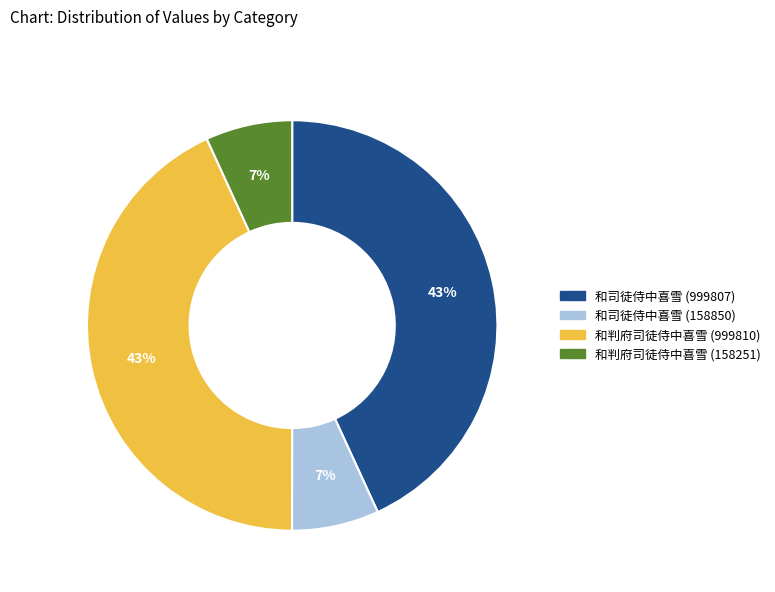

To the nearest percent, what is the difference between the 和判府司徒侍中喜雪 (158251) and 和司徒侍中喜雪 (999807) slice percentages?

36%